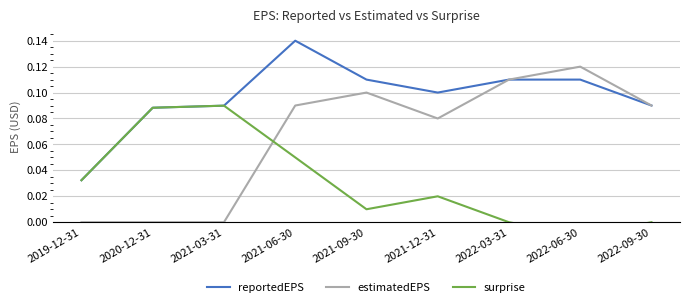

At how many categories does at least one series exceed 0?

9